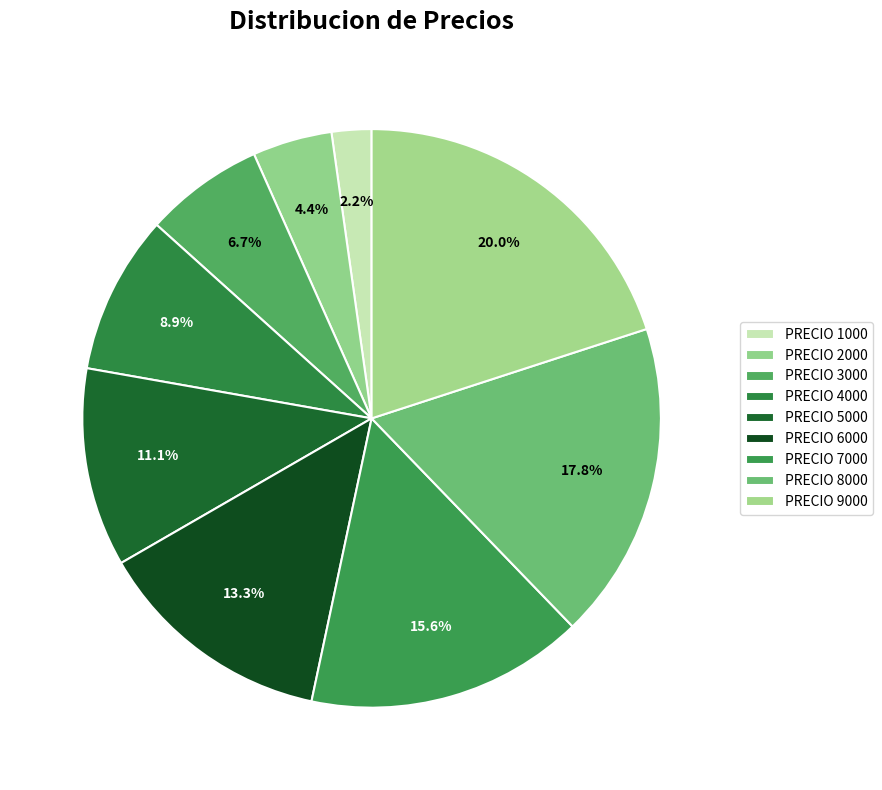

Which category has the smallest portion of the pie?

PRECIO 1000